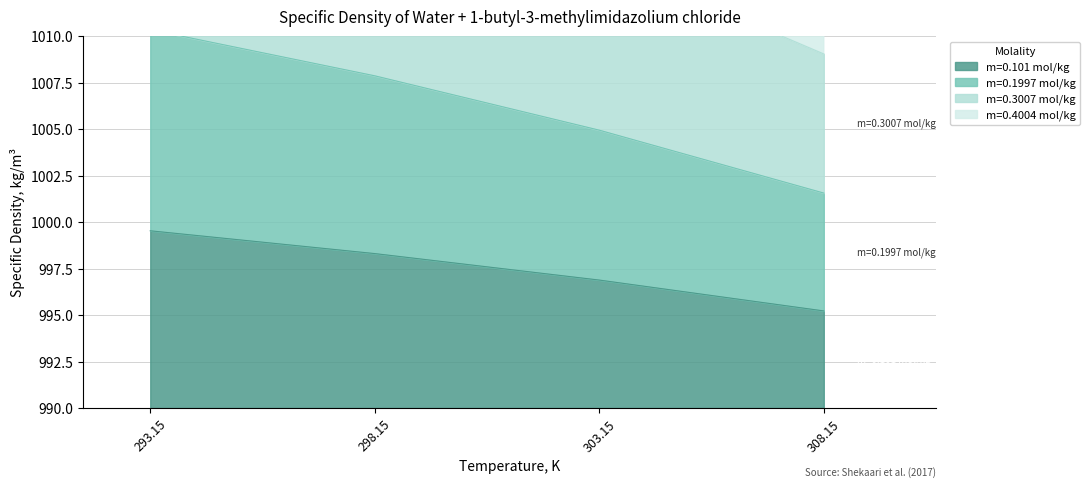

What is the difference between the maximum and second lowest values in the m=0.101 mol/kg series?

2.7